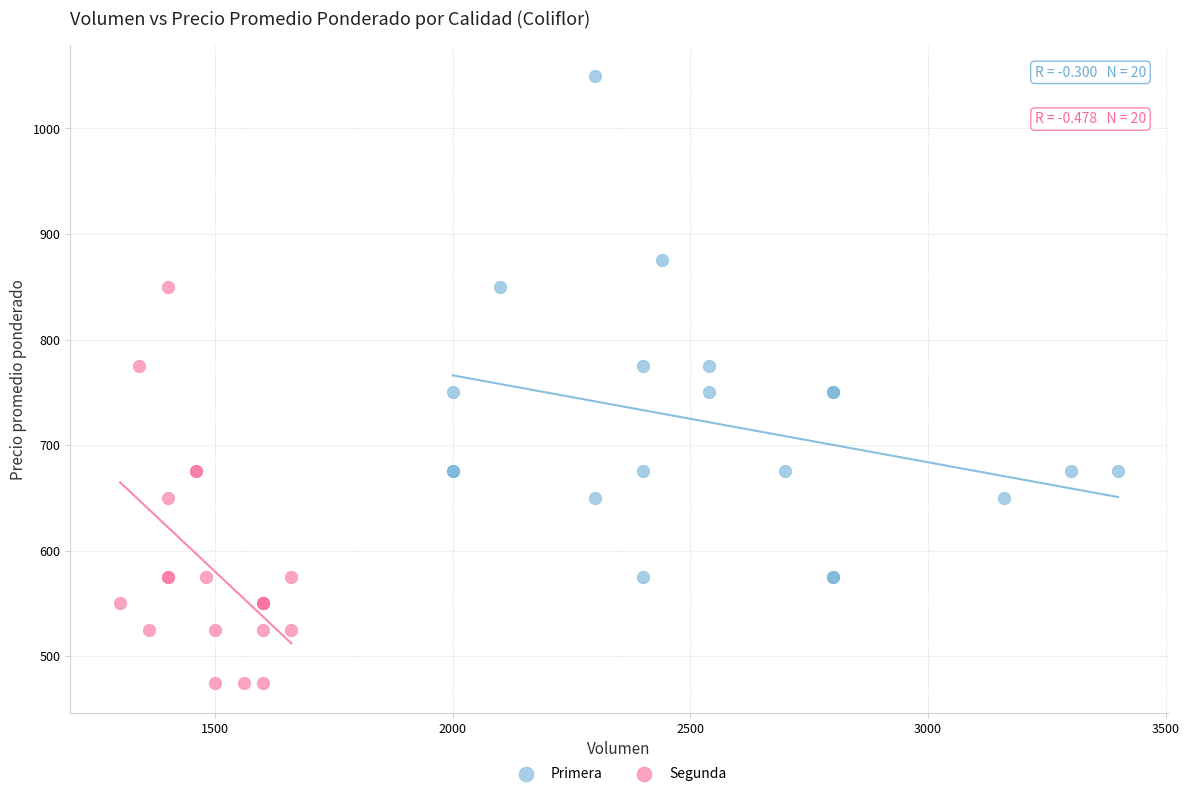

Which series contains the lowest Y value?

Segunda